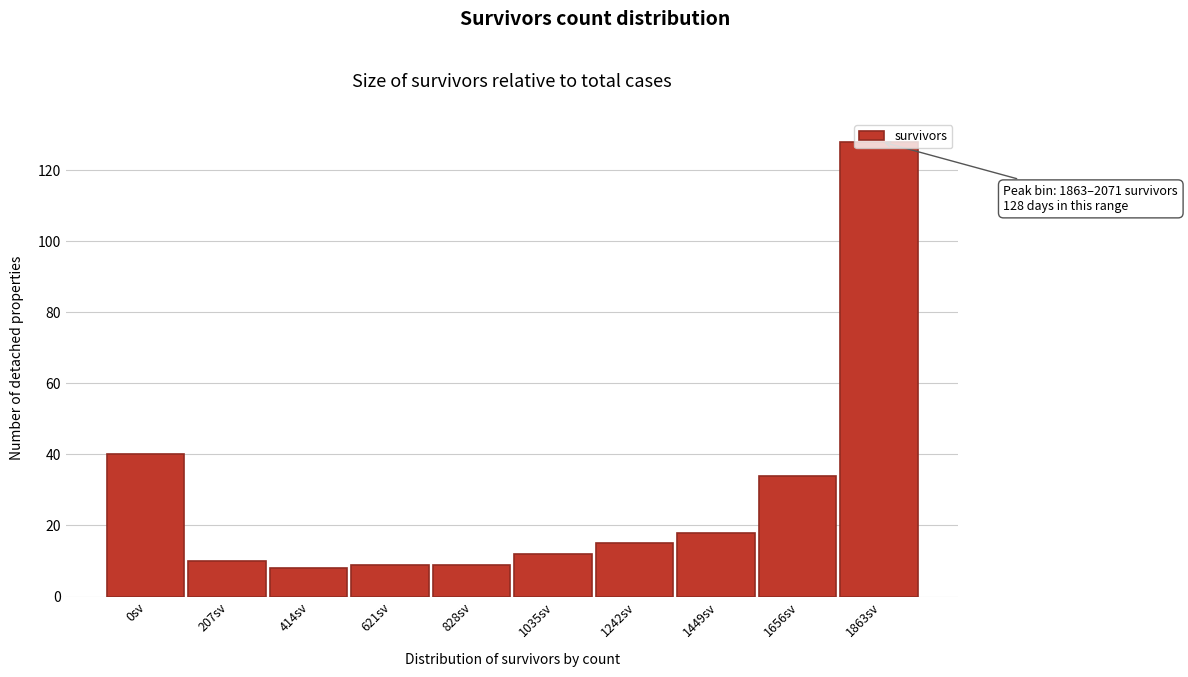

What position from the right is 828sv?

6